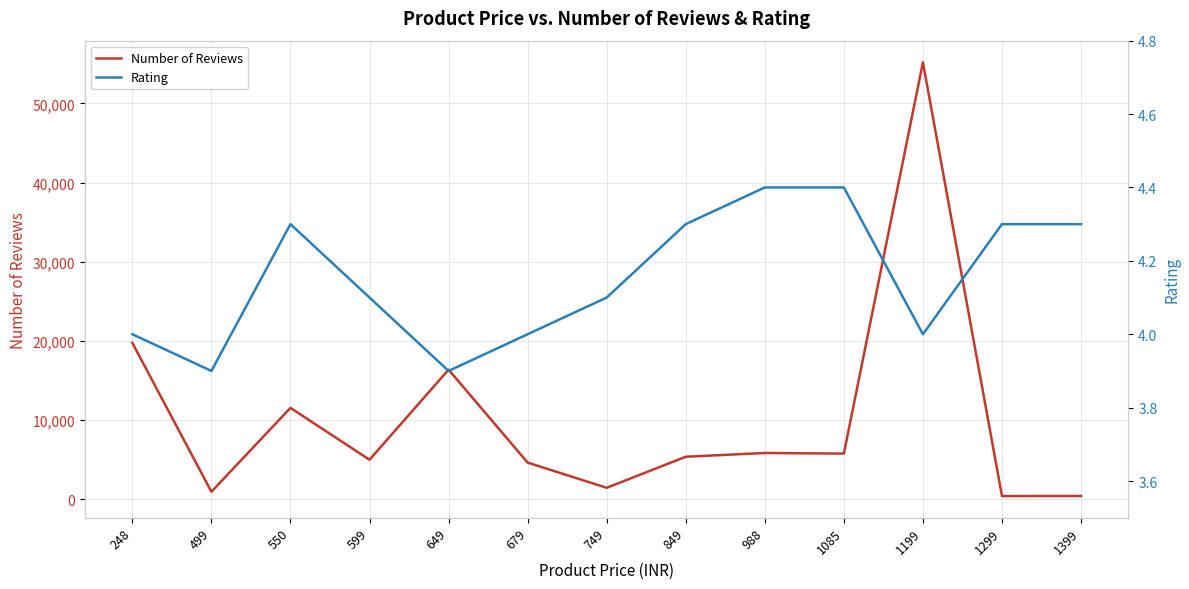

Which category has the highest value in the Number of Reviews series?

1199